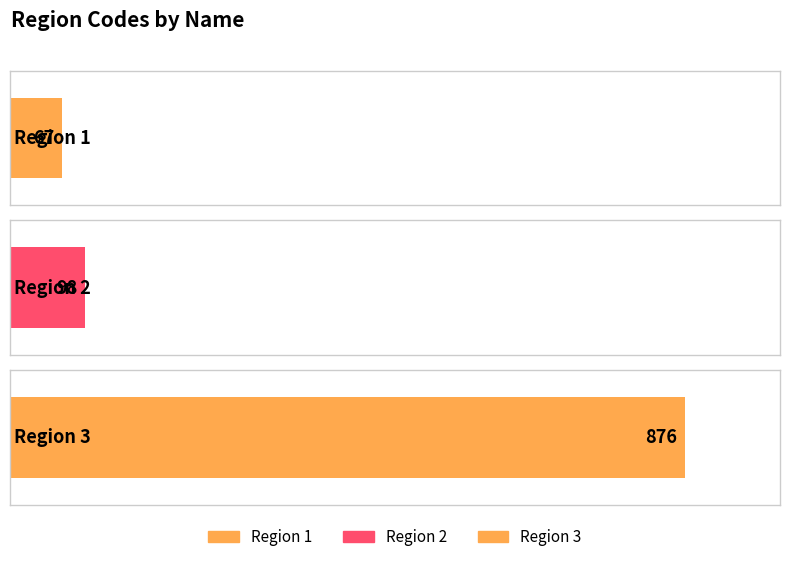

Read the value at Region 2, to the nearest 50.

100